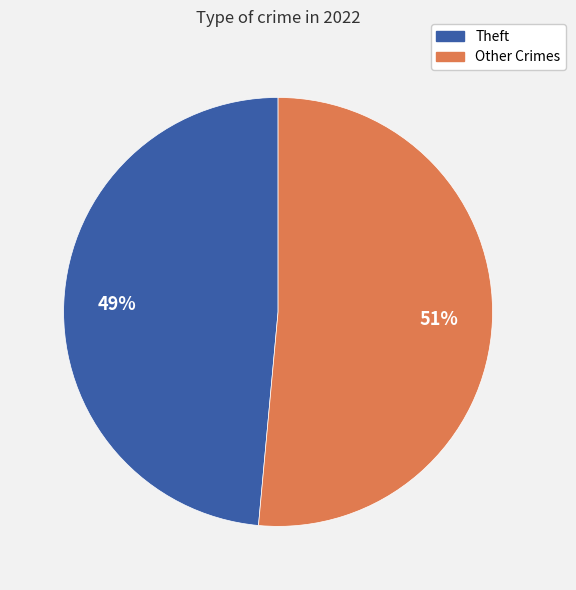

Does any single category account for the majority?

Yes